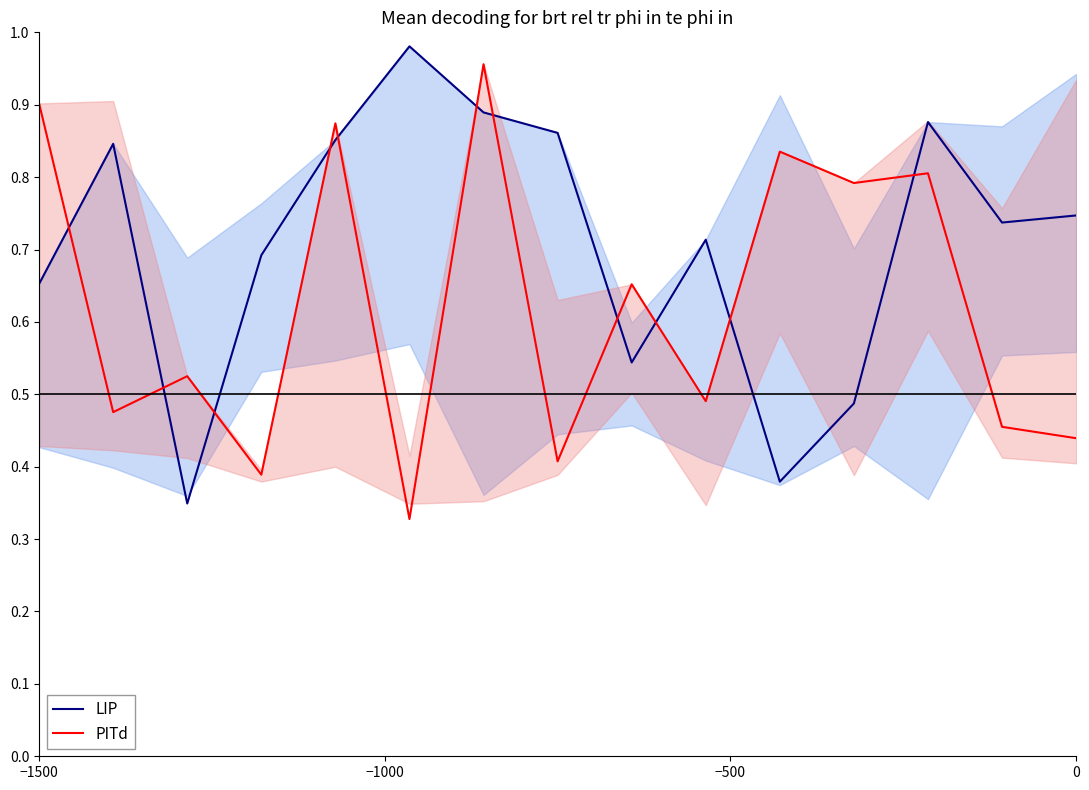

What is the value of the PITd point at the 12th from the left?

0.8